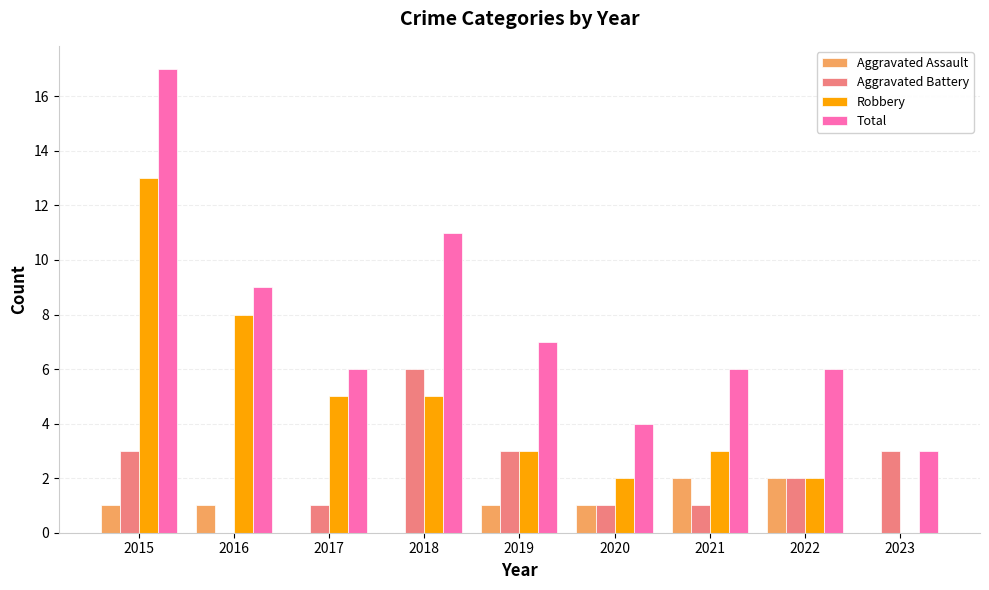

What are all the series names shown in the legend?

Aggravated Assault, Aggravated Battery, Robbery, Total